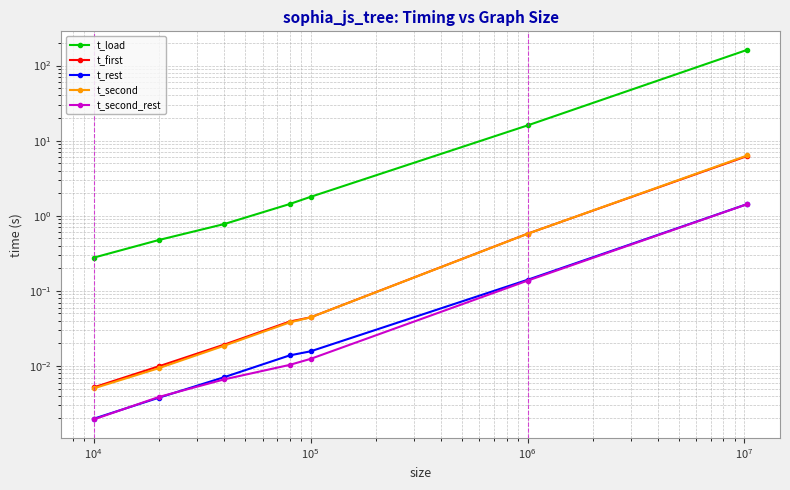

Does the chart display data point markers on the line(s)?

Yes